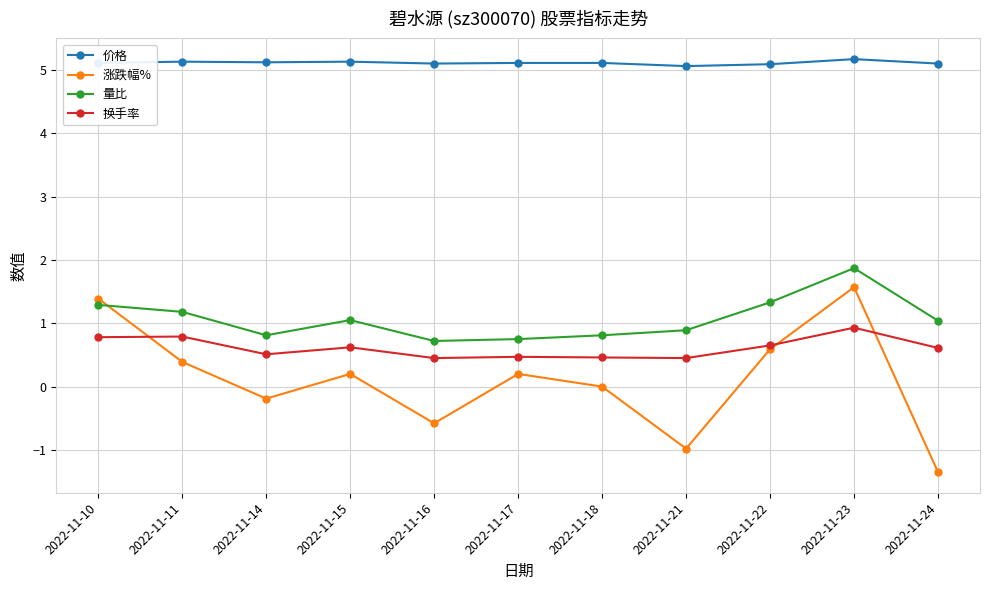

Where does the 量比 series first go above 1?

2022-11-10